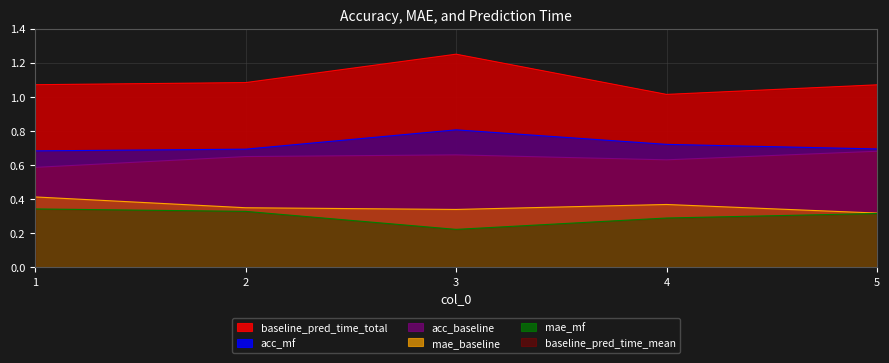

In mae_baseline, how many points are higher than both neighbors (excluding endpoints)?

1